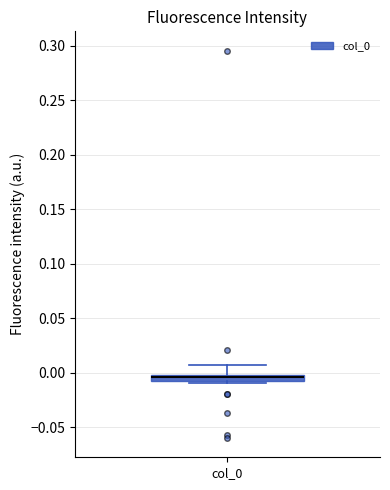

Where does the median line of the box for col_0 sit on the y-axis? The values are not printed on the chart, so give them approximately, as read against the axis.

-0.005